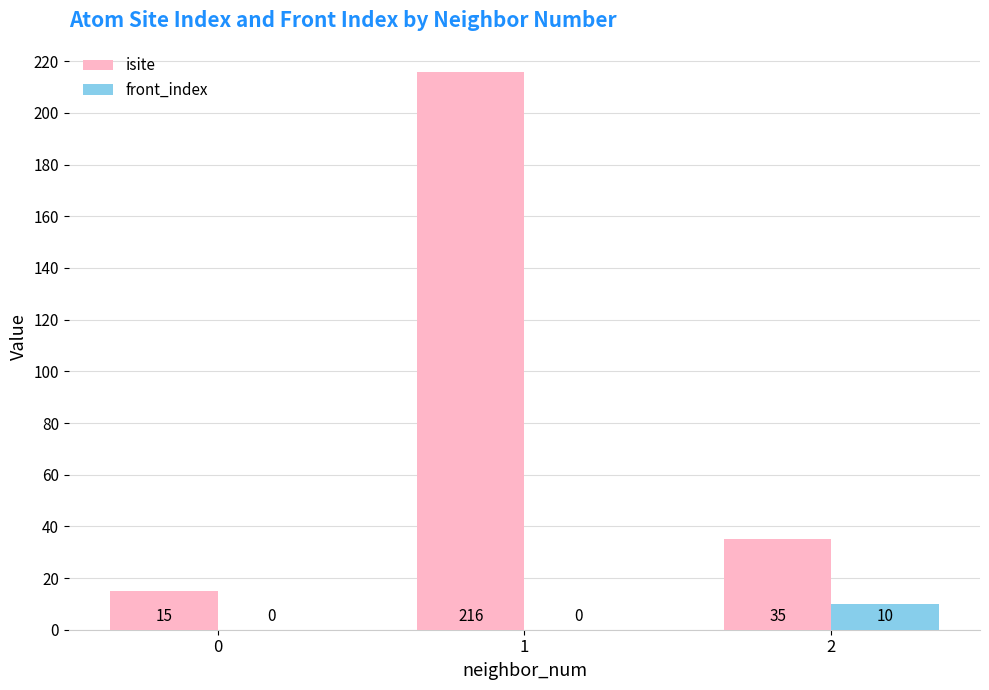

What are all the series names shown in the legend?

isite, front_index